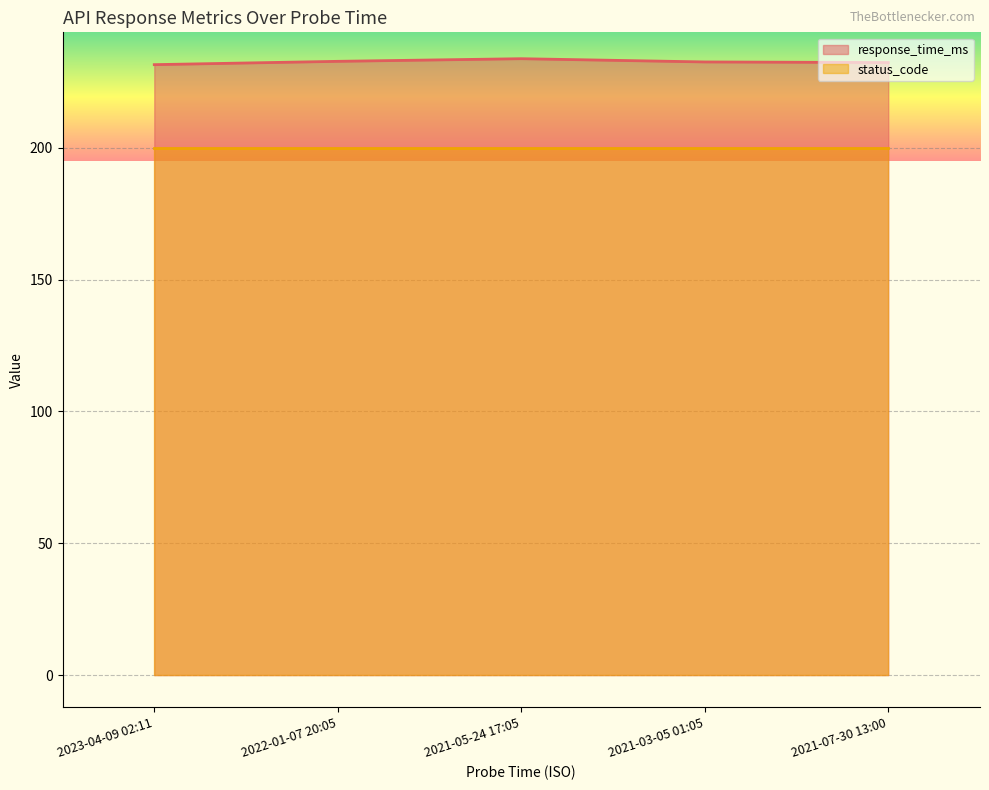

Rank the categories by value from lowest to highest.

2023-04-09 02:11, 2021-07-30 13:00, 2021-03-05 01:05, 2022-01-07 20:05, 2021-05-24 17:05